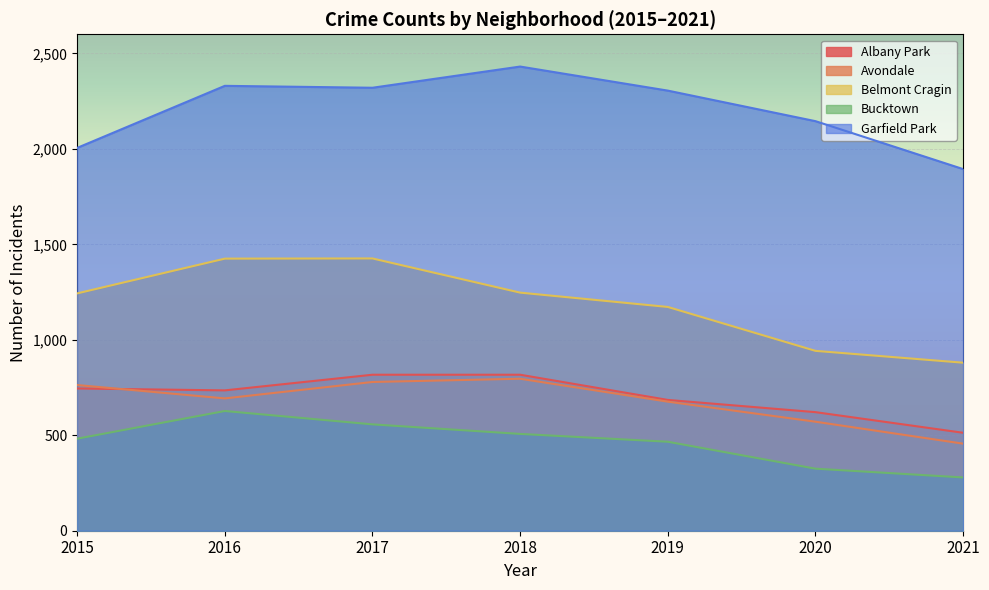

What are all the series names shown in the legend?

Albany Park, Avondale, Belmont Cragin, Bucktown, Garfield Park